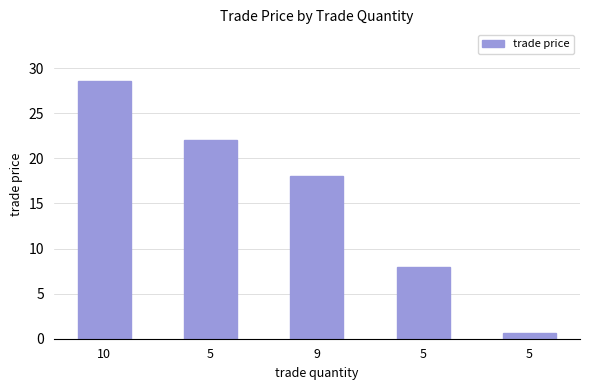

How many bars are there in total?

5